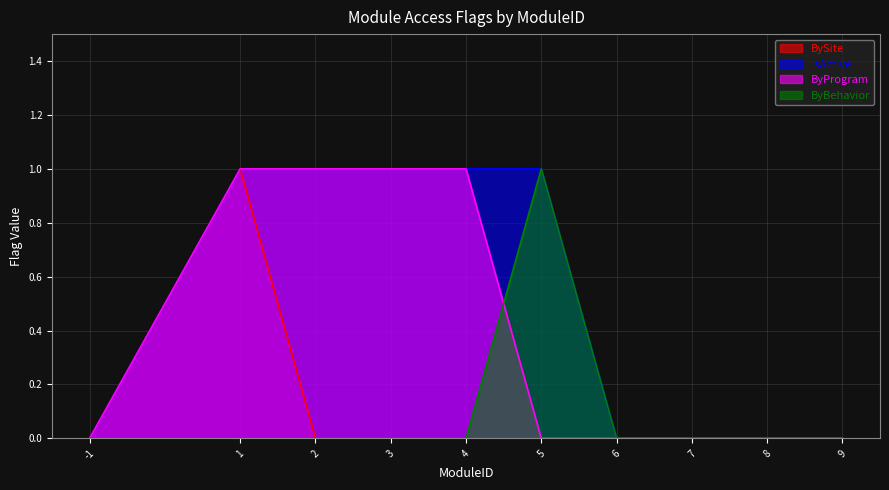

True or false: isActive has a value of 0 at 9.

True